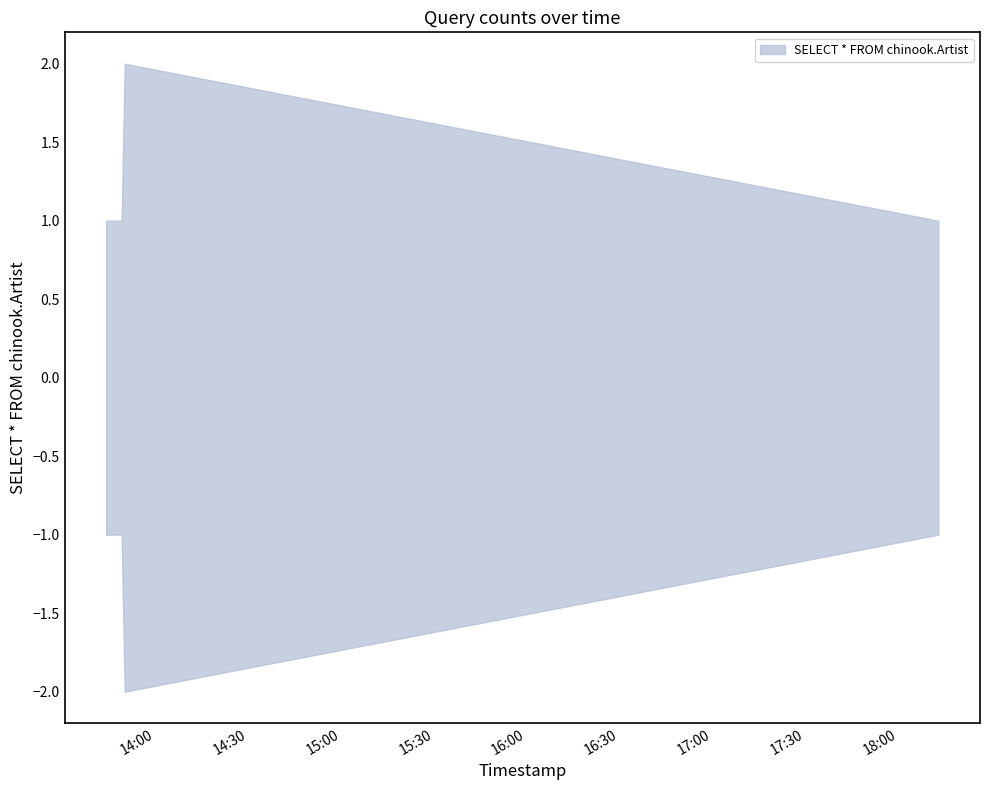

The chart shows a value of 1 at 3. True or false?

False